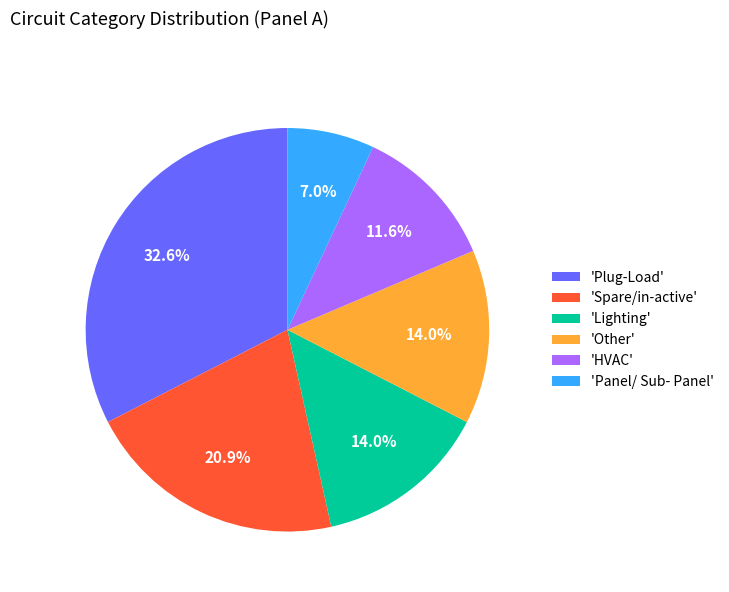

Does any single category account for the majority?

No